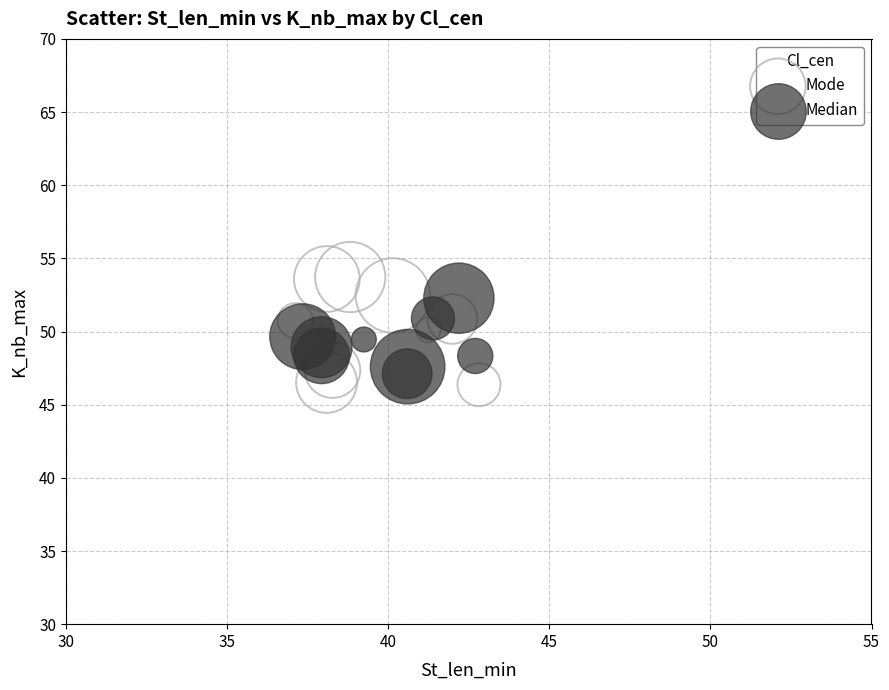

What are all the series names shown in the legend?

Mode, Median